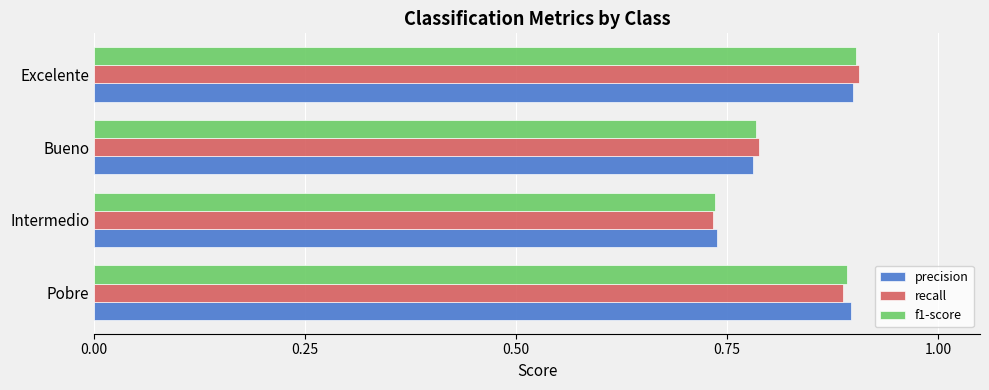

What is the difference between the maximum and minimum values in the recall series?

0.2